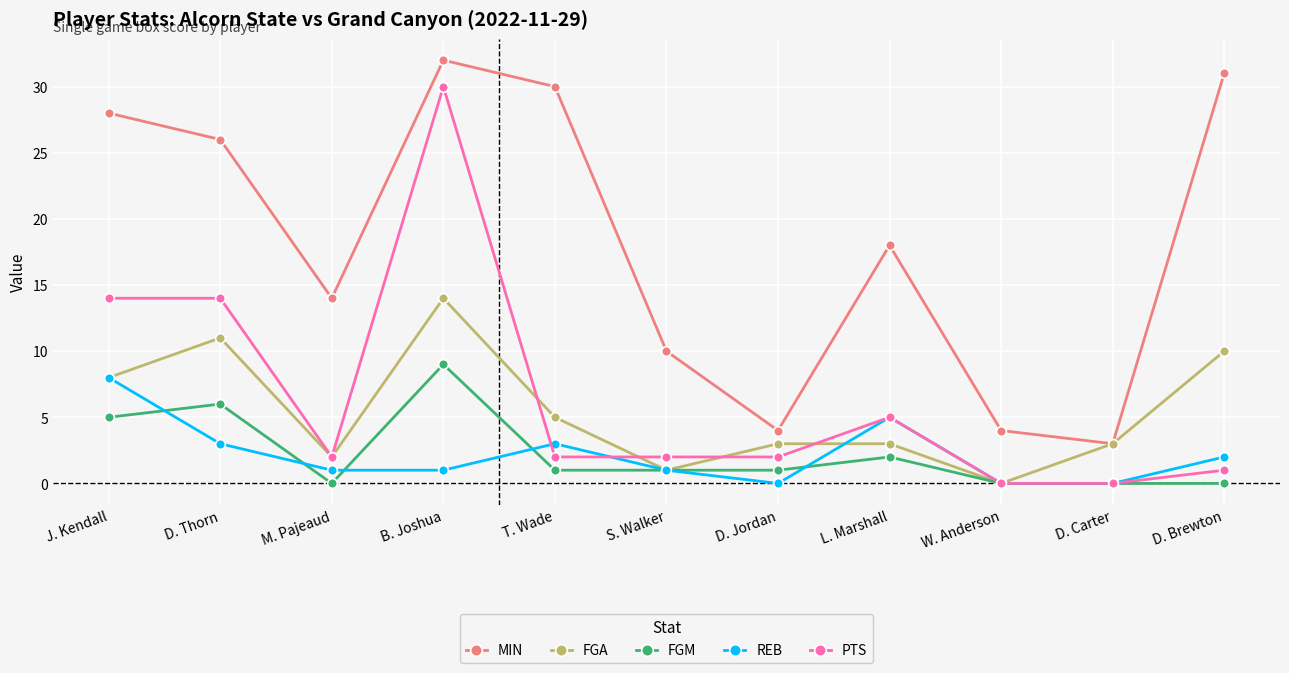

Which category has the highest value across all series?

B. Joshua